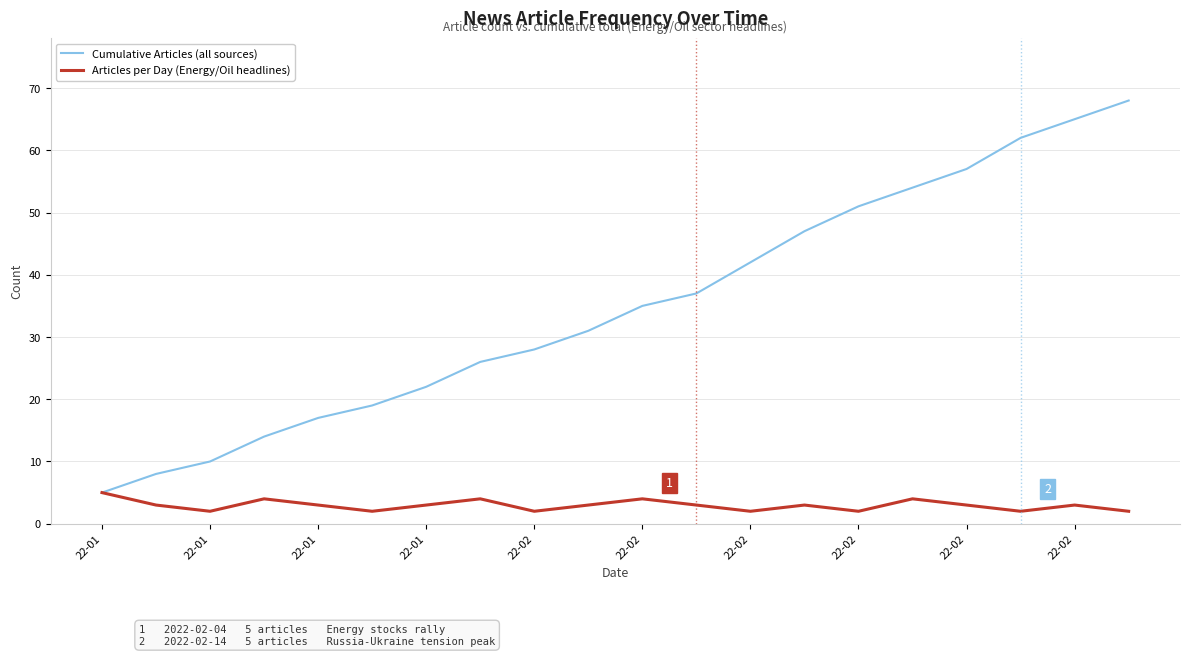

What is the minimum value for Cumulative Articles (all sources)?

5